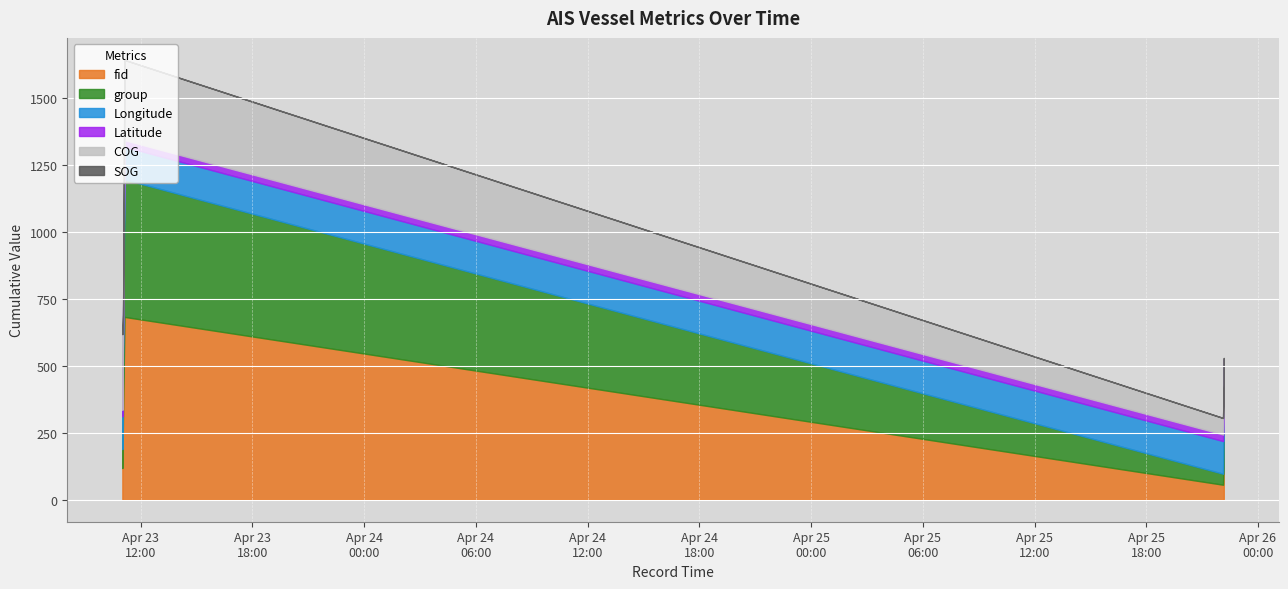

Which series changed the most between 2024-04-23 11:01:09 and 2024-04-23 11:03:28?

COG